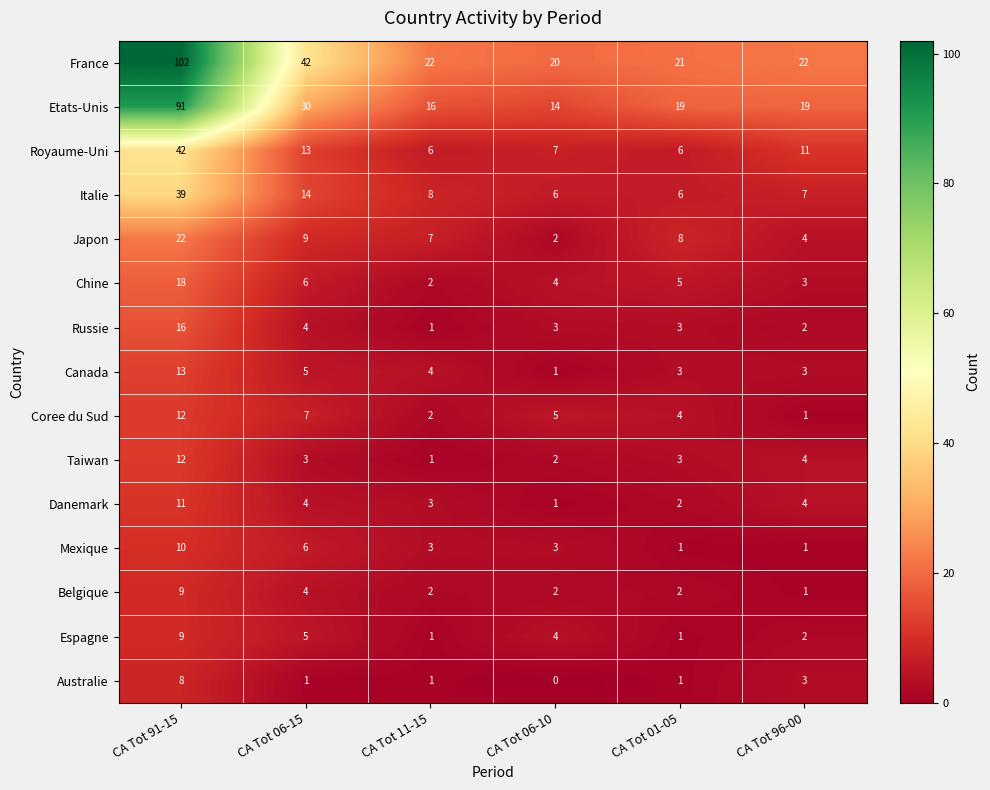

At which category is the sum across all series the highest?

CA Tot 91-15